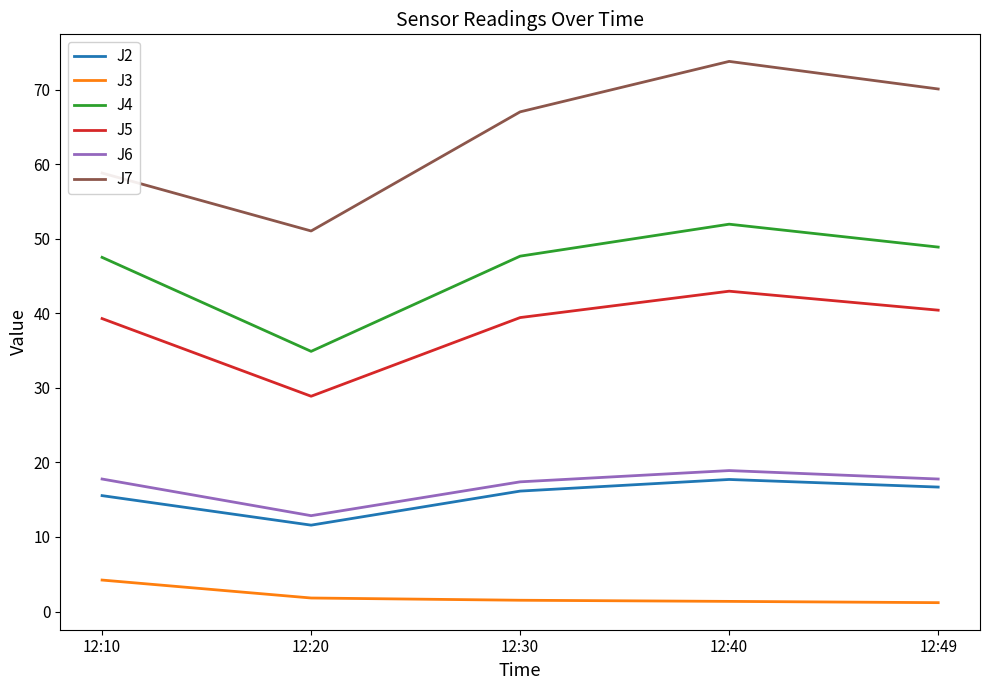

What is the difference between the maximum and minimum values in the J7 series?

22.7